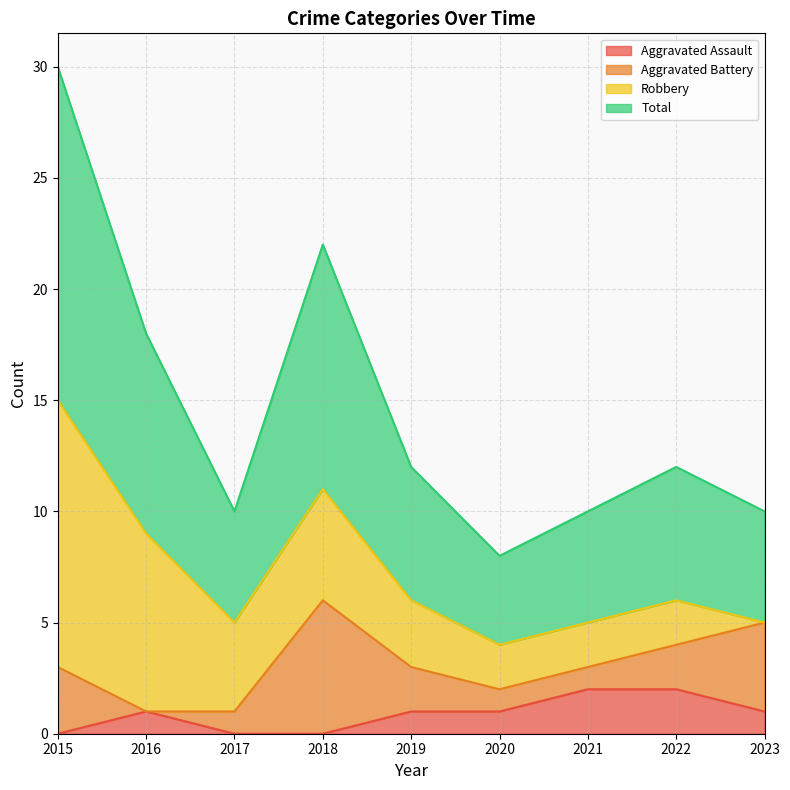

List the labels in order of Aggravated Assault value, smallest first.

2015, 2017, 2018, 2016, 2019, 2020, 2023, 2021, 2022